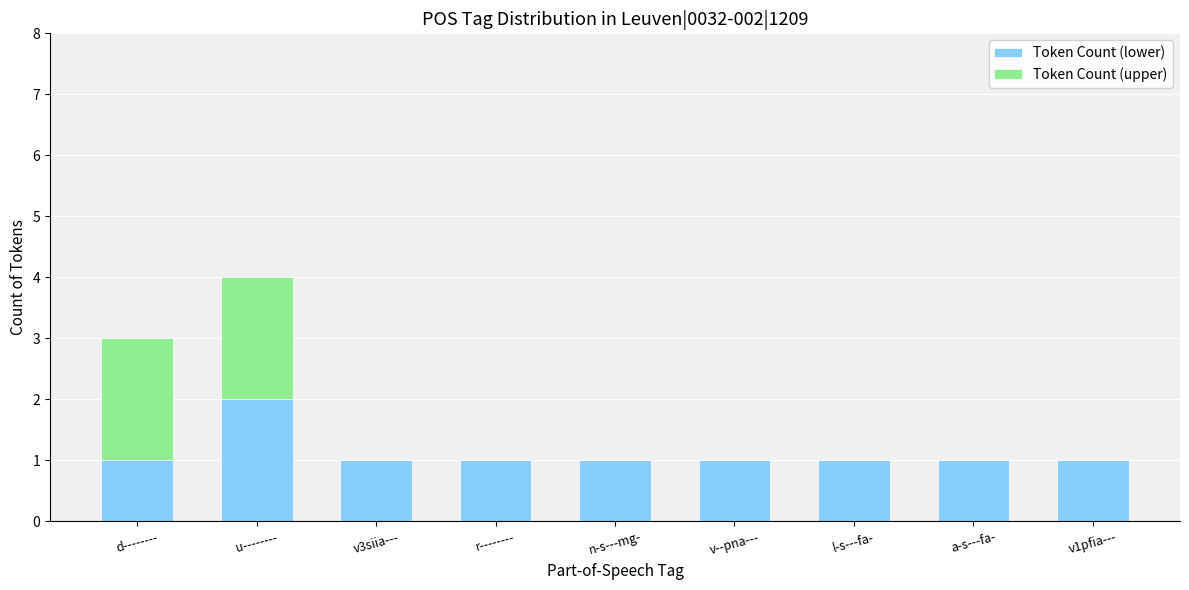

The Token Count (lower) series shows 1 at v1pfia---. True or false?

True